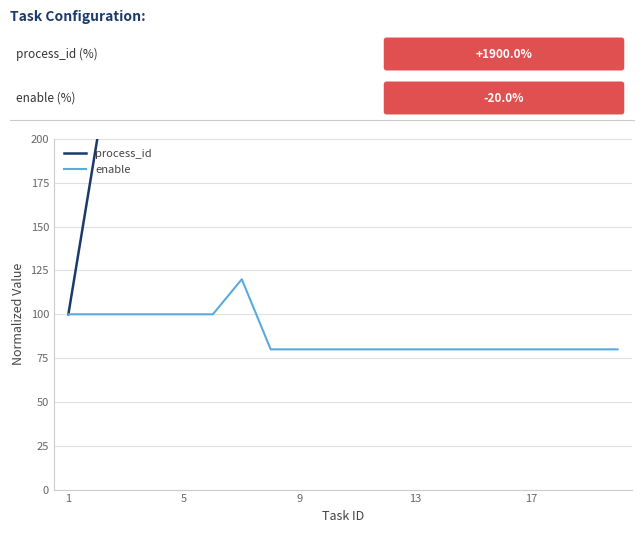

List the series in order of their overall mean, highest first.

process_id, enable